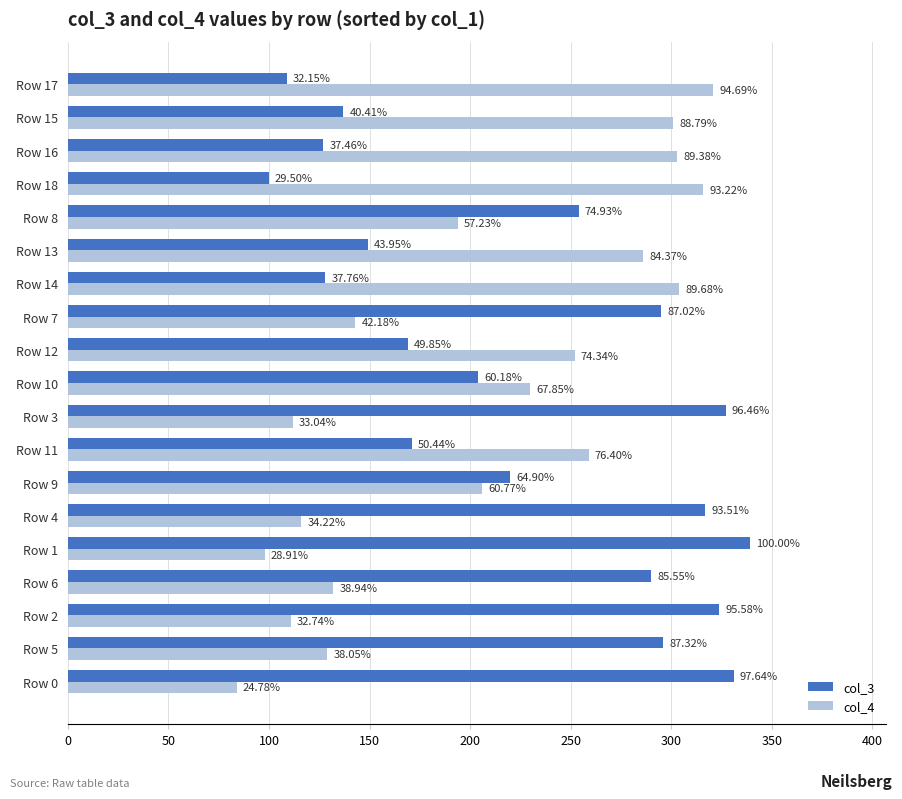

What are all the series names shown in the legend?

col_3, col_4